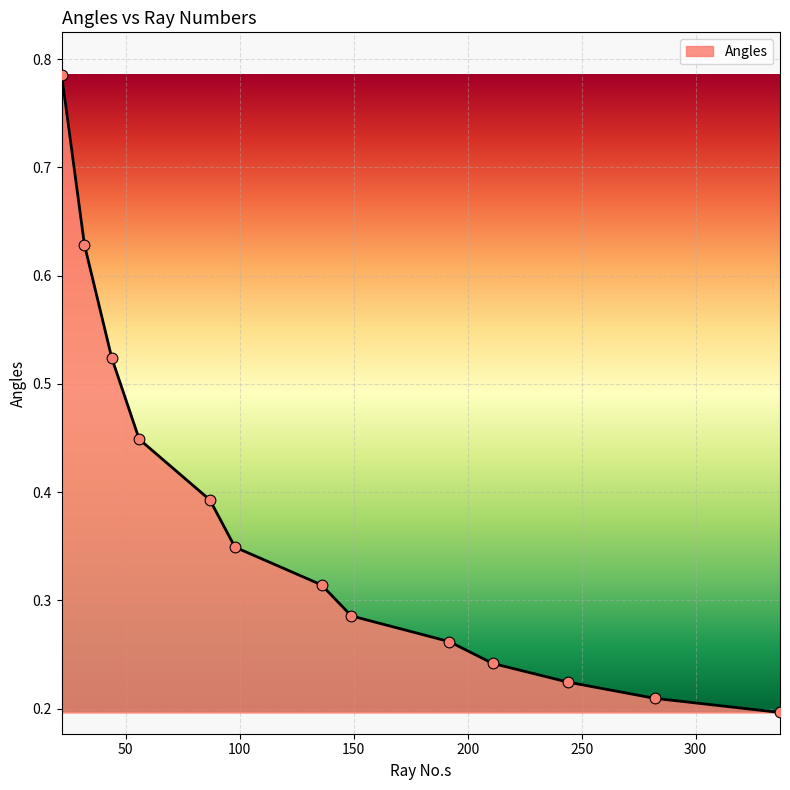

How many lines are shown in the chart?

1